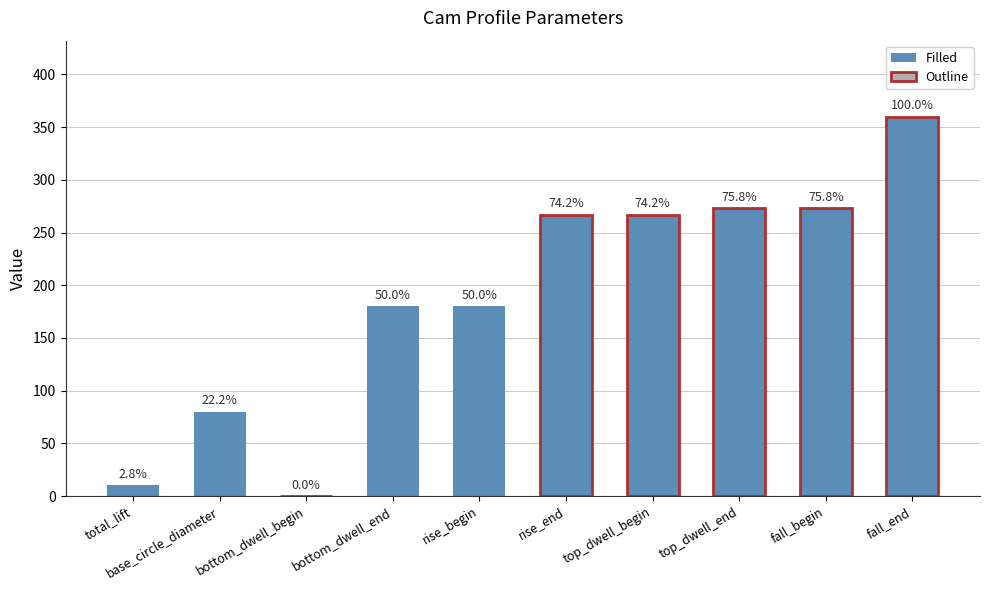

Are the bars grouped side by side (vs. stacked)?

No